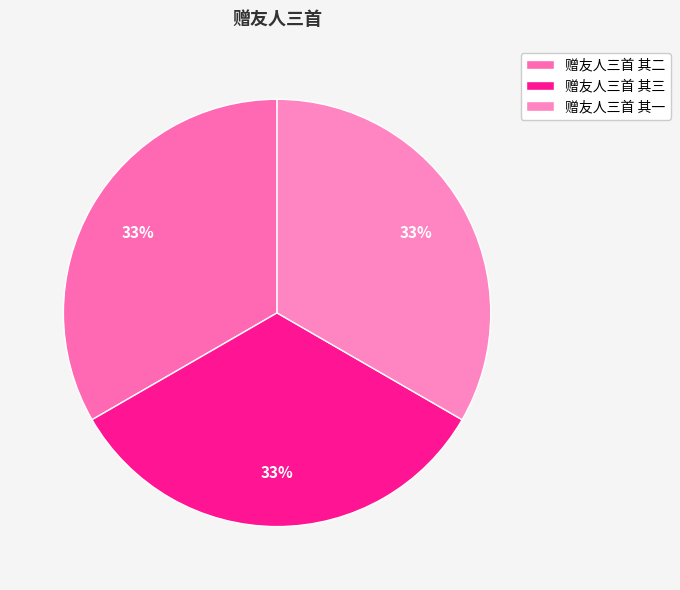

Count the number of slices in the pie.

3